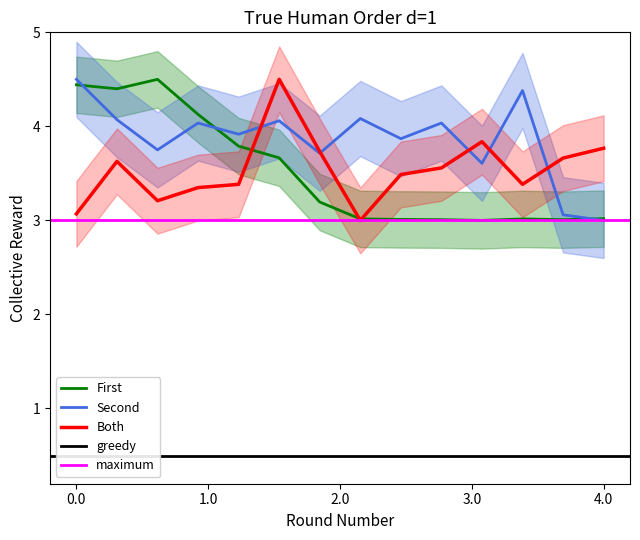

The Both series shows 6.0 at 4.0. True or false?

False